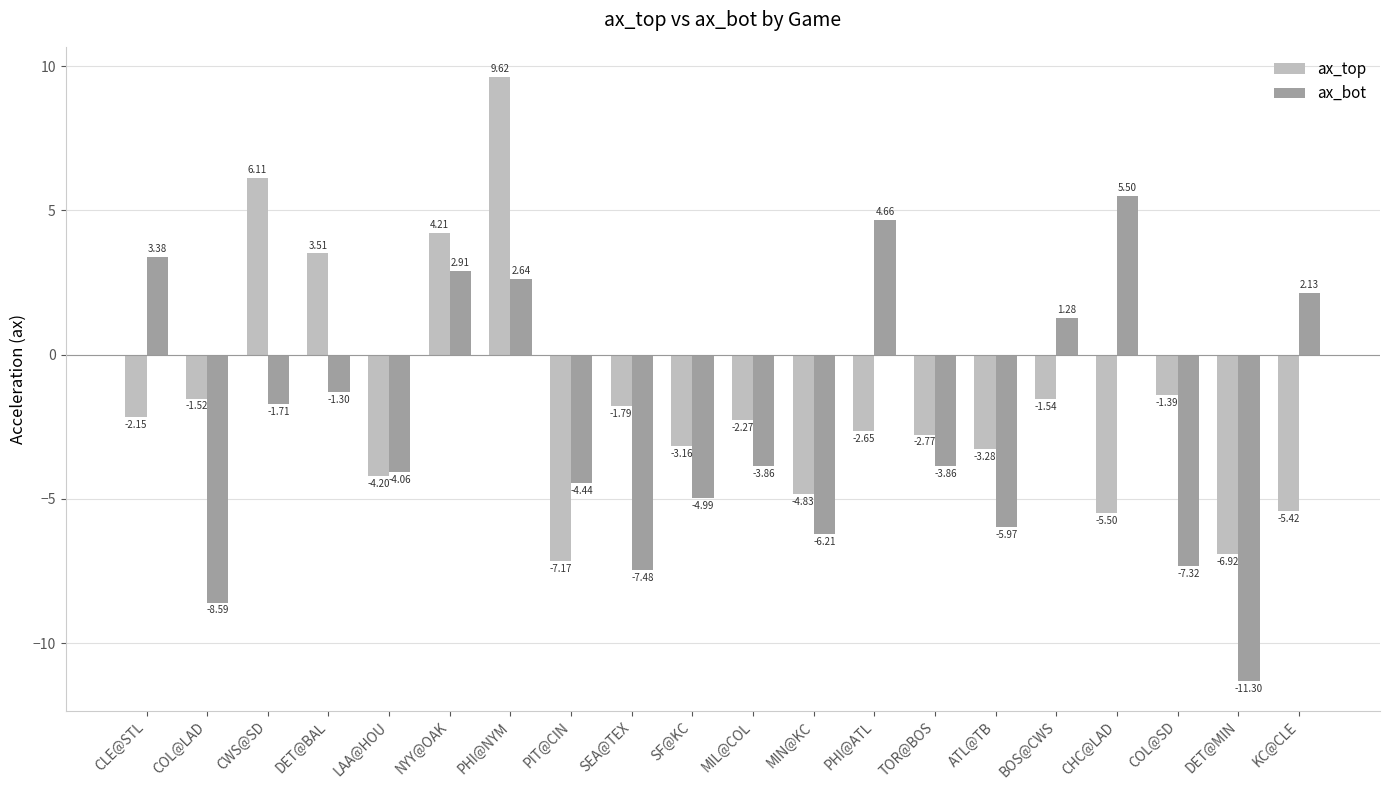

Which category has the lowest value in the ax_bot series?

DET@MIN